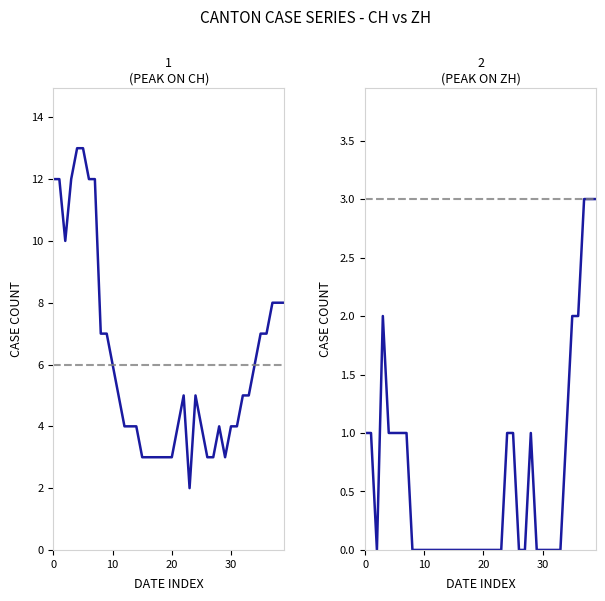

What is the difference between the ZH values at 20 and 35?

2